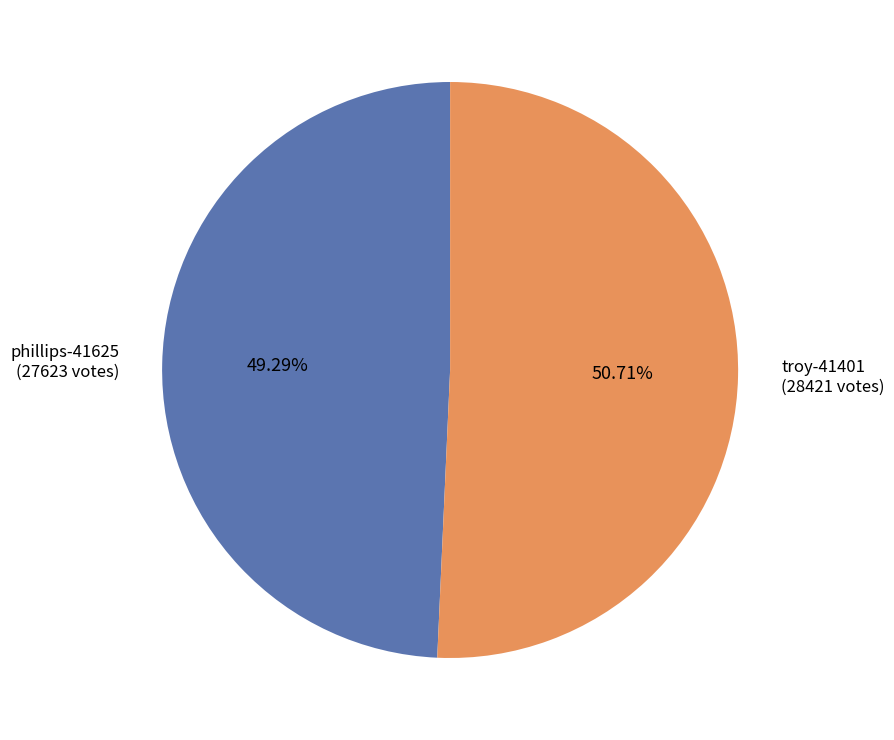

Is there a majority slice in this chart?

Yes